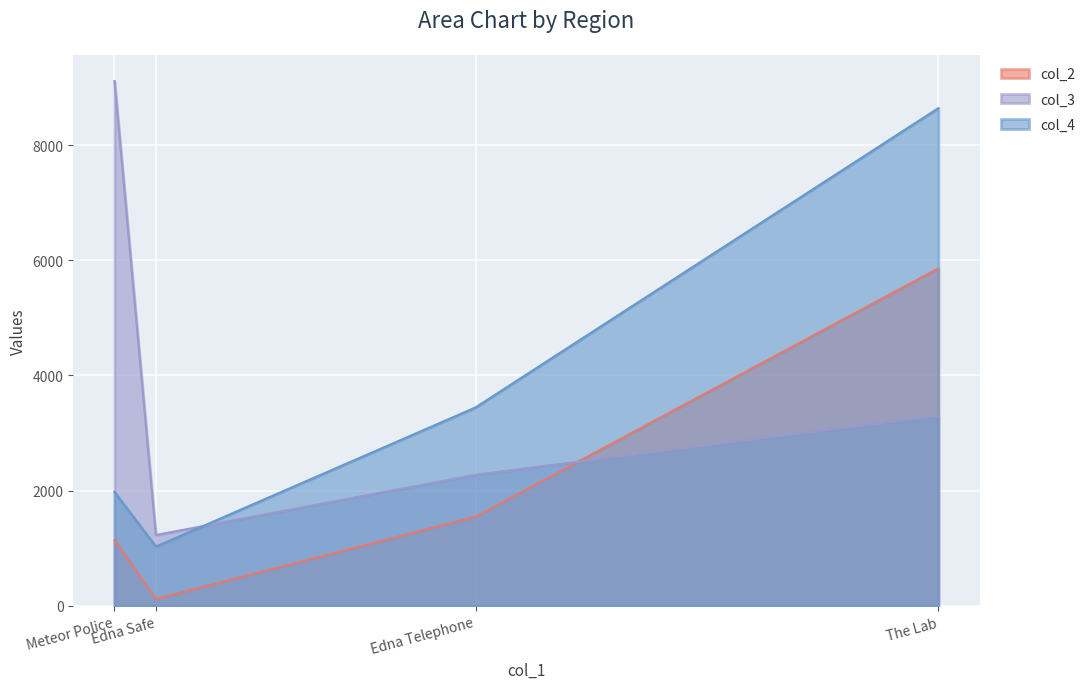

How many lines are shown in the chart?

3